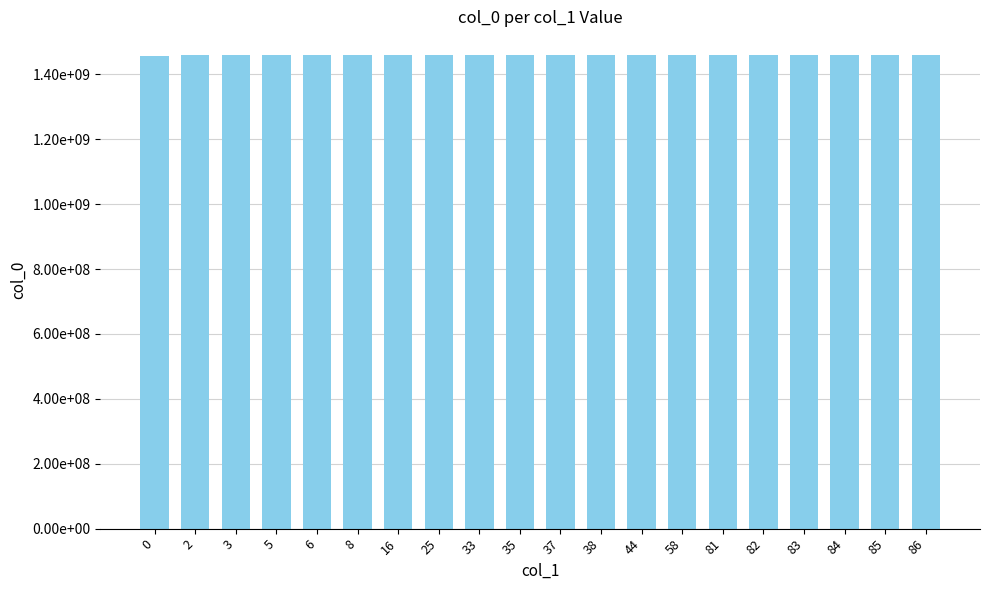

Rank the categories by value from lowest to highest.

0, 2, 3, 5, 6, 8, 16, 25, 33, 35, 37, 38, 44, 58, 81, 82, 83, 84, 85, 86